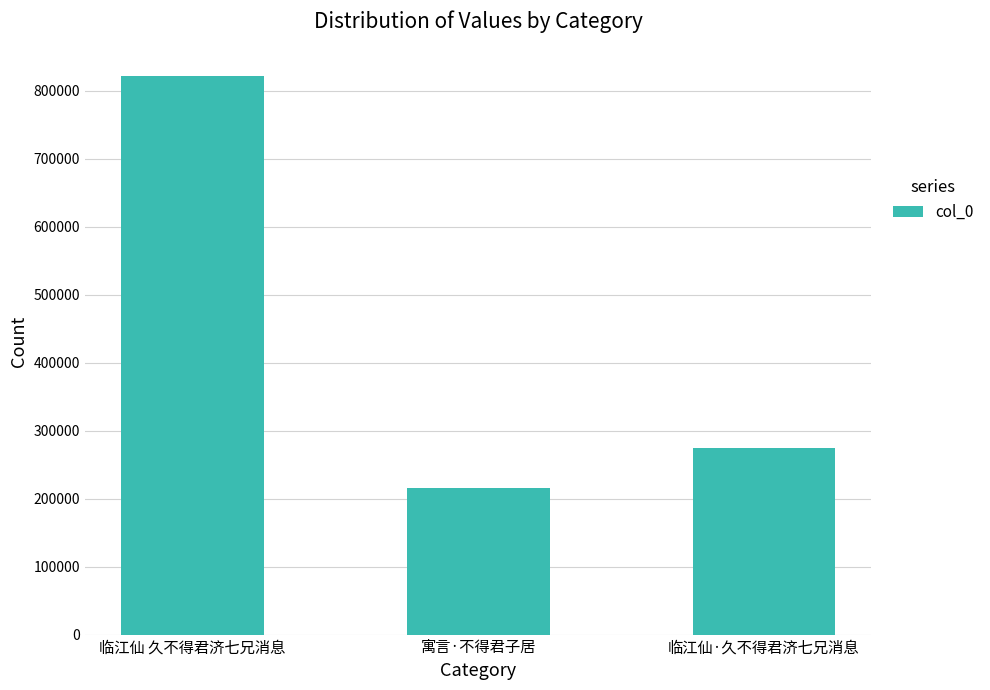

What is the change in value from 临江仙 久不得君济七兄消息 to 寓言·不得君子居?

-606075